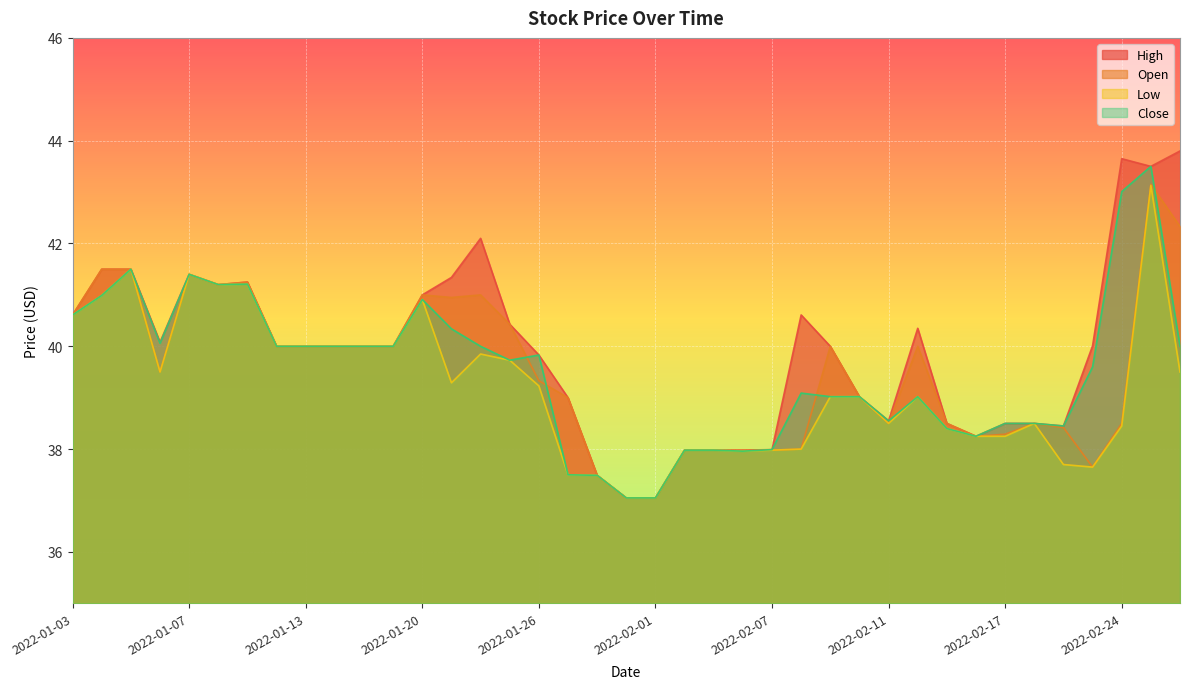

What is the difference between the maximum and minimum values in the Low series?

6.1